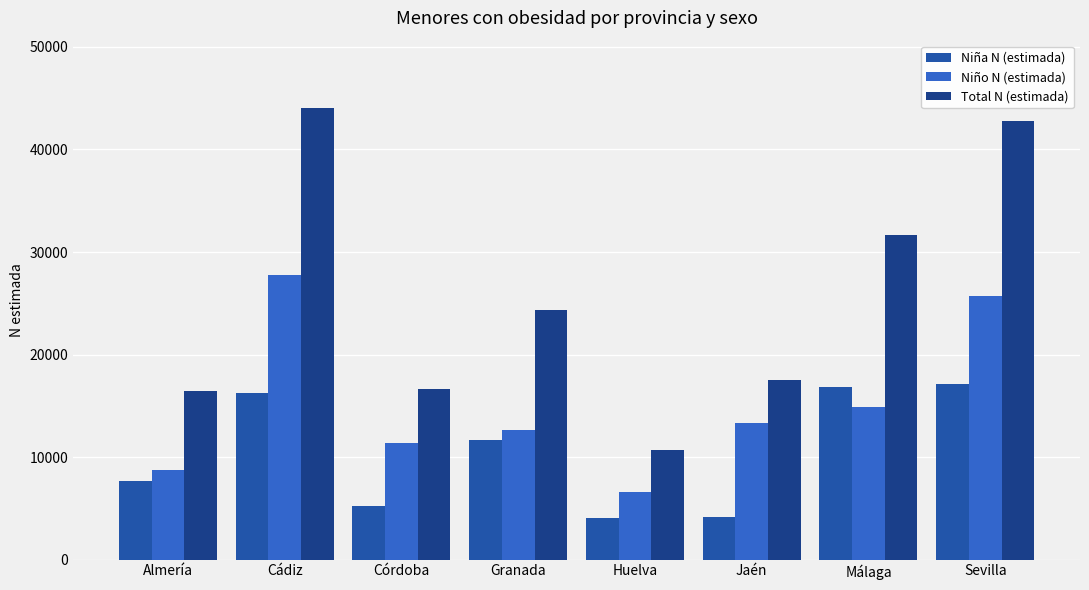

Is the value of Niña N (estimada) at Córdoba greater than the value of Total N (estimada) at Jaén?

No